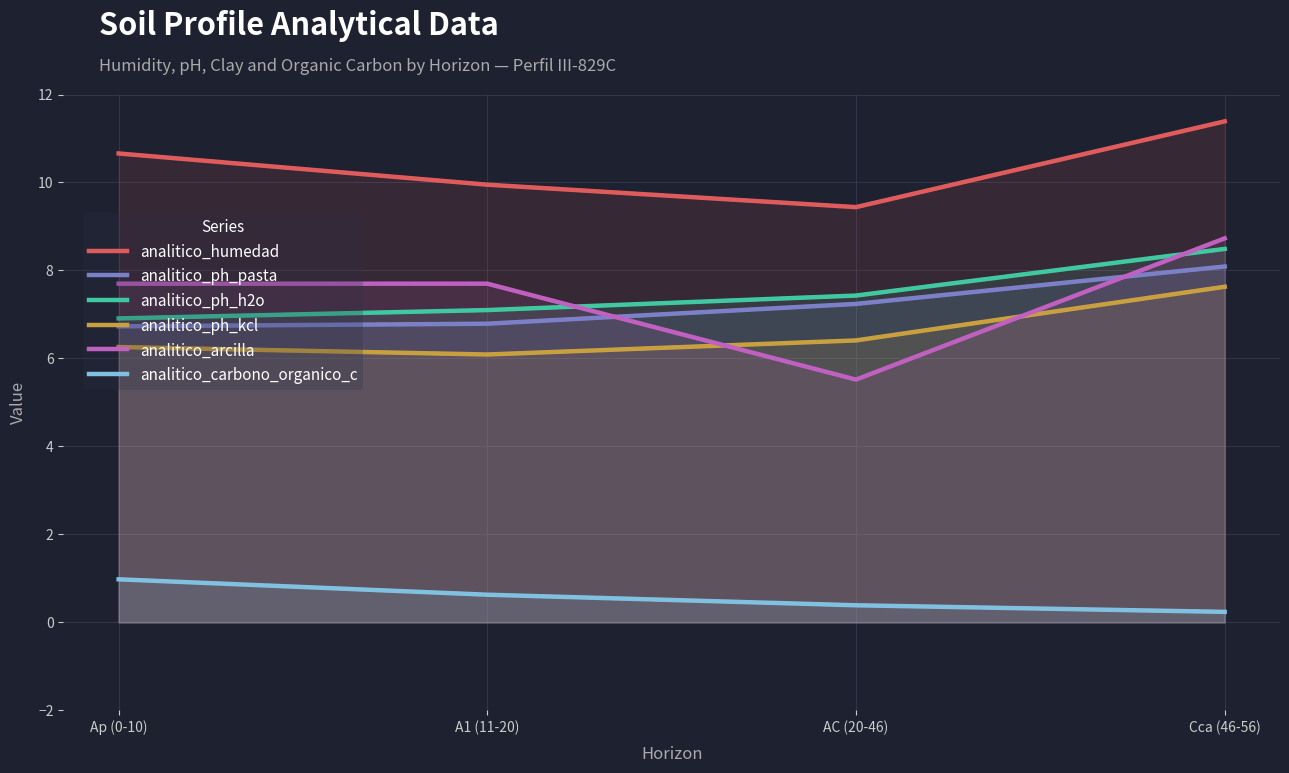

What is the total value across all series at AC (20-46)?

36.4